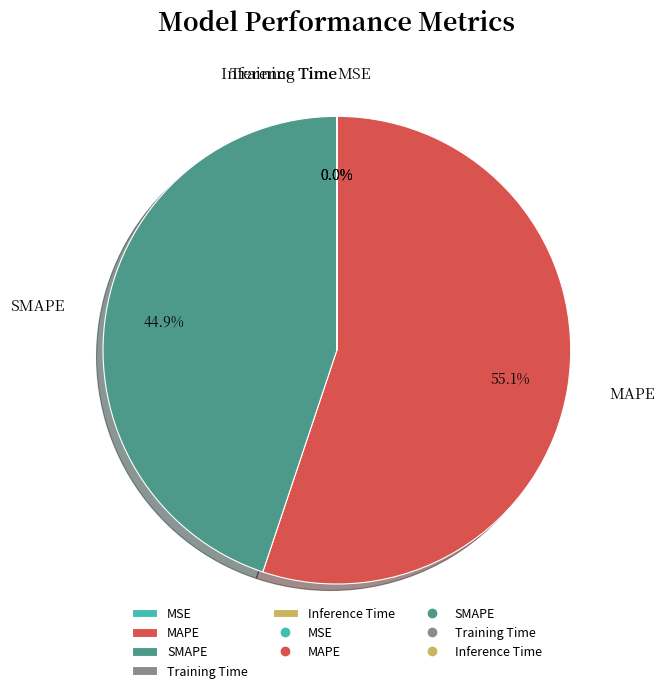

What portion of the pie excludes SMAPE?

55.1%